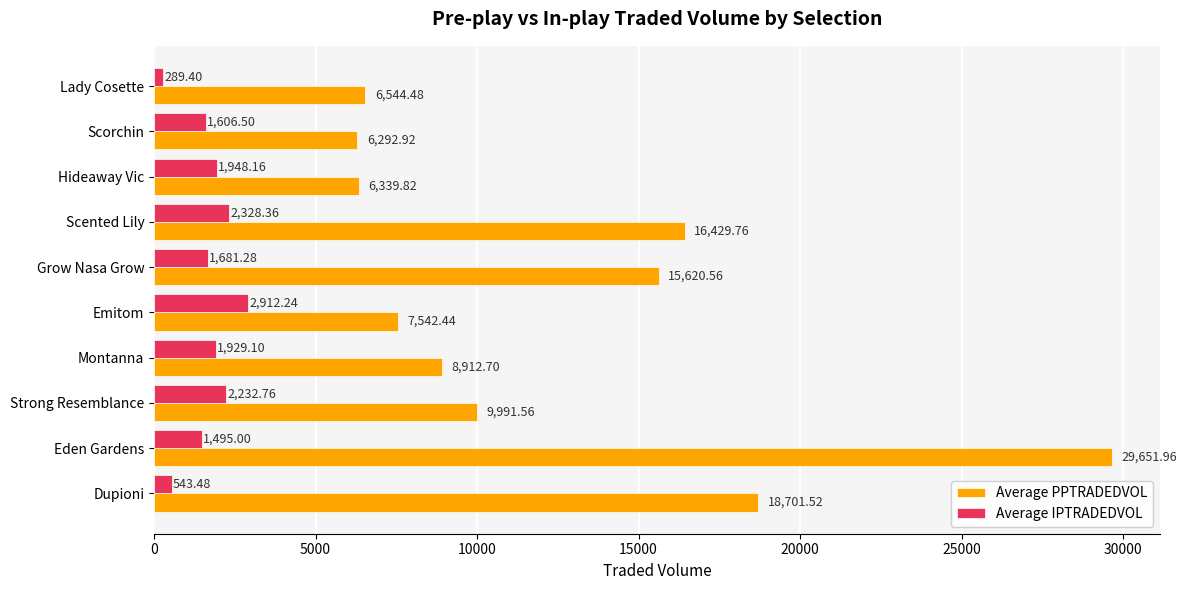

Is the value of Average IPTRADEDVOL at Montanna greater than the value of Average PPTRADEDVOL at Hideaway Vic?

No